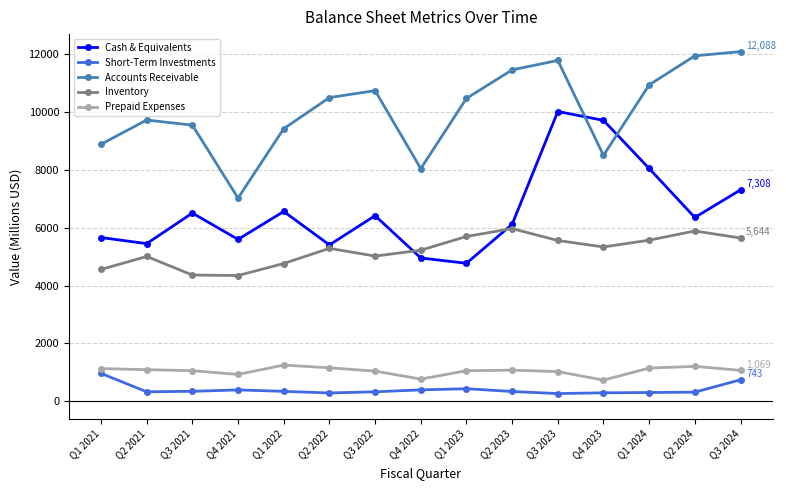

What is the smallest value displayed?

266